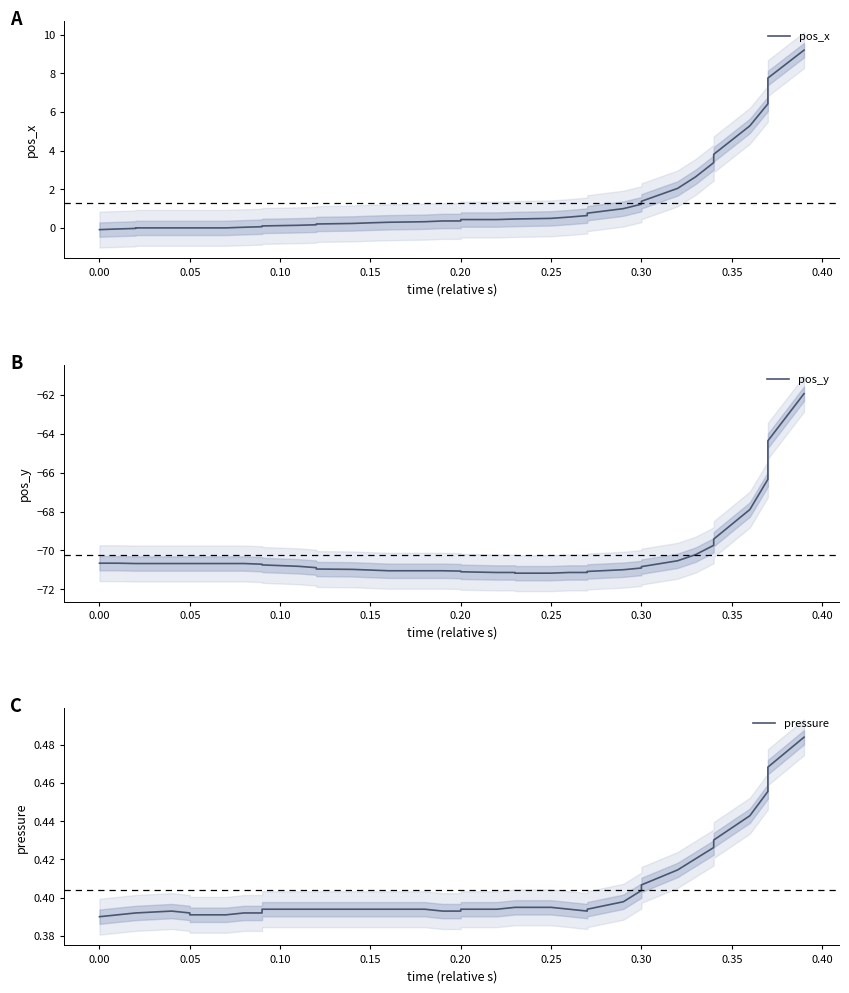

True or false: pos_y and pos_x intersect in this chart.

False